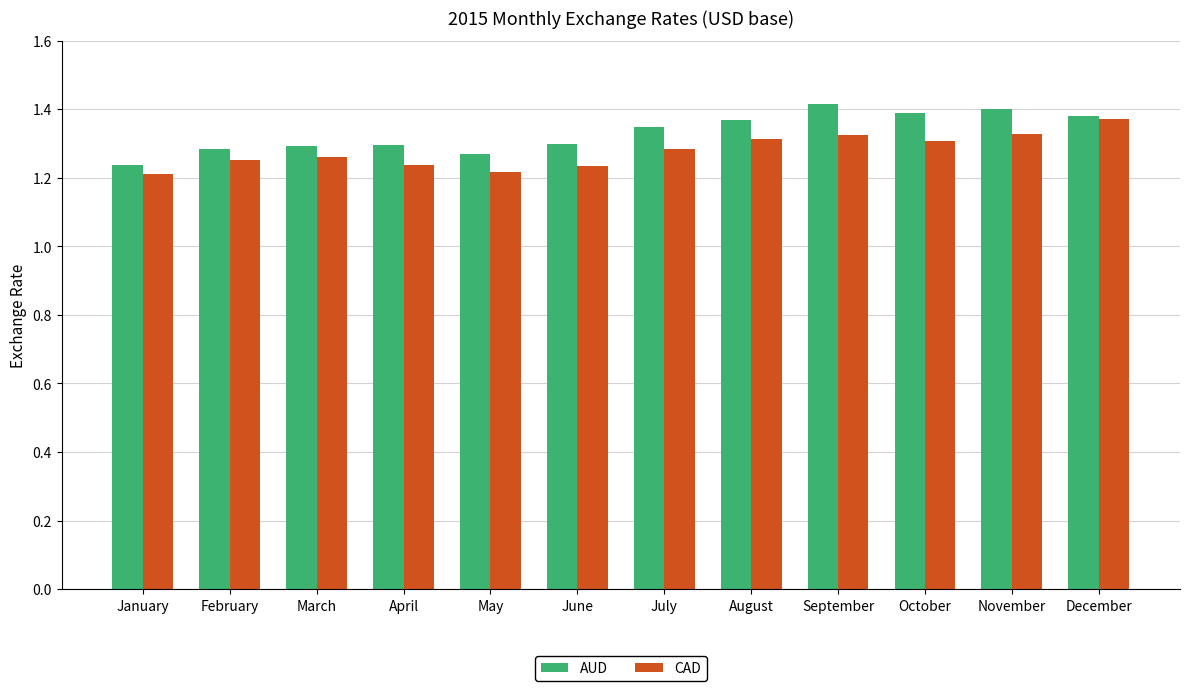

How many series are shown in this chart?

2